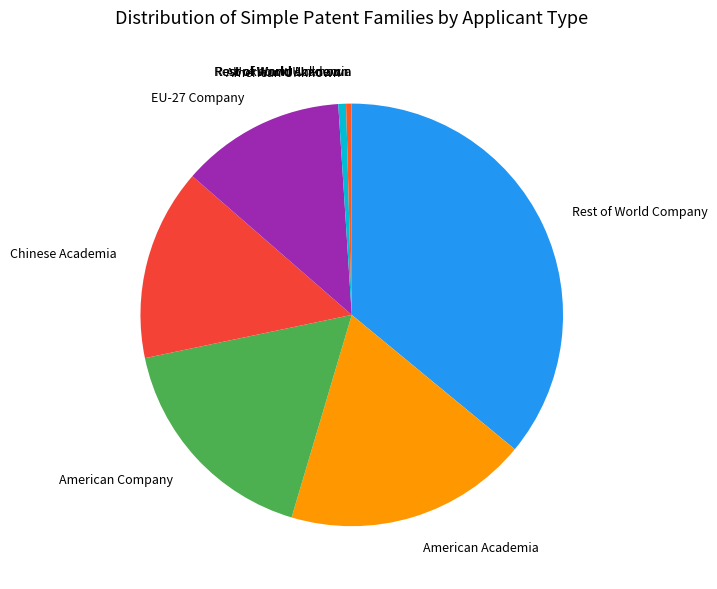

Is there any slice that represents more than half of the pie?

No